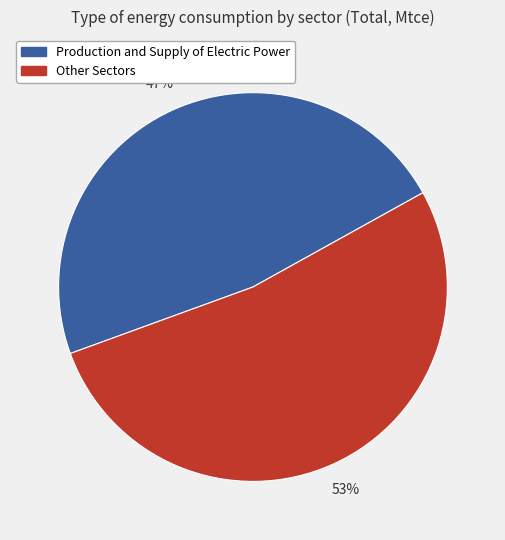

Count the number of slices in the pie.

2